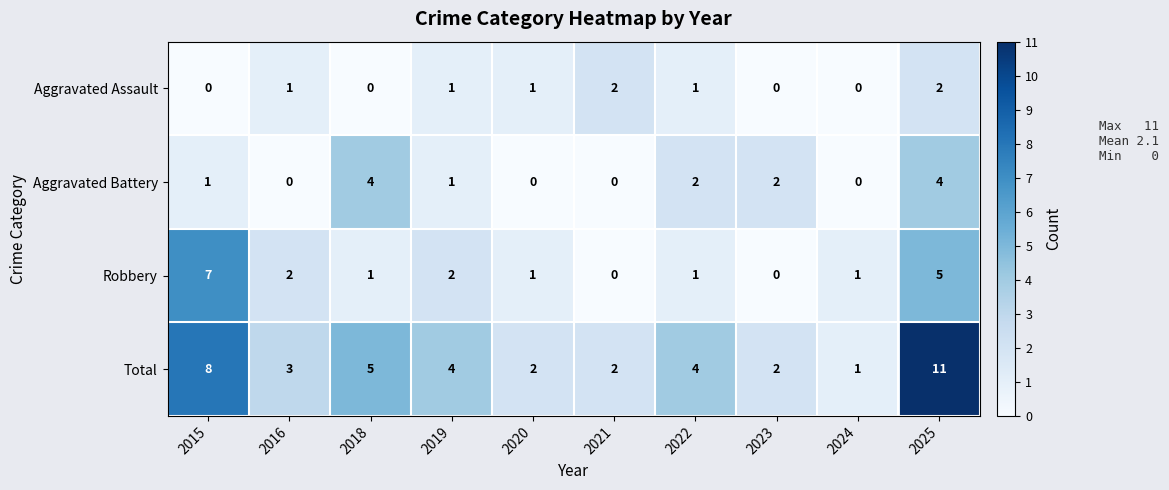

At which label does Total reach its peak?

2025